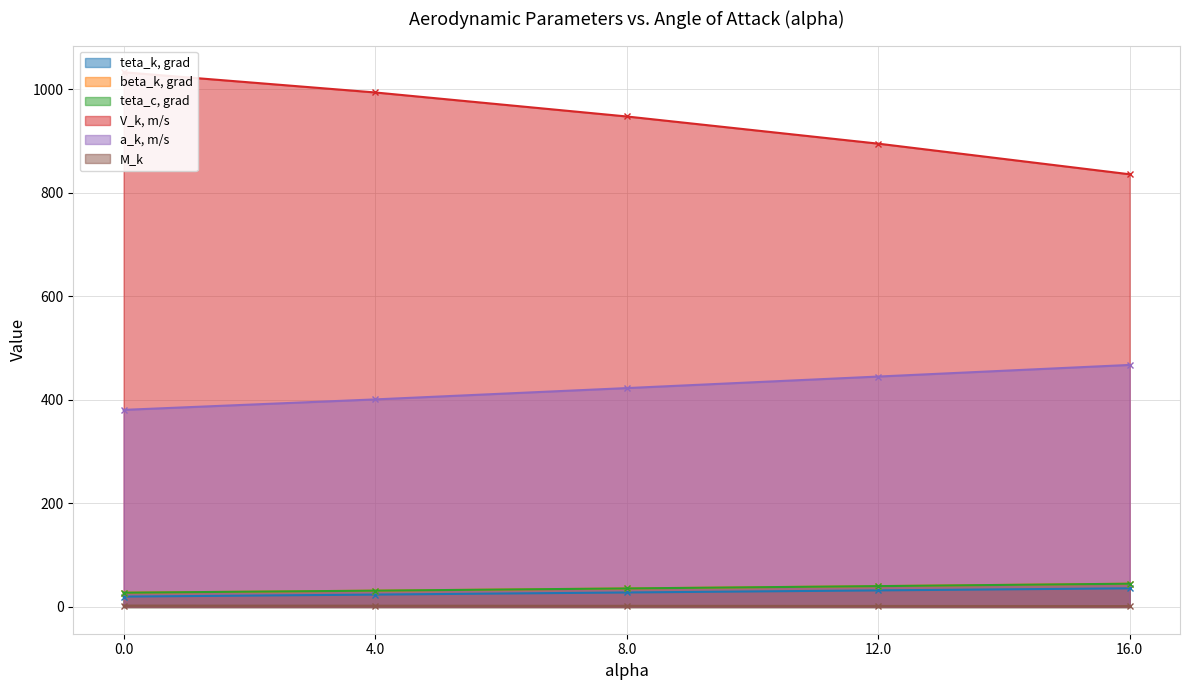

What position from the right is 0.0?

5